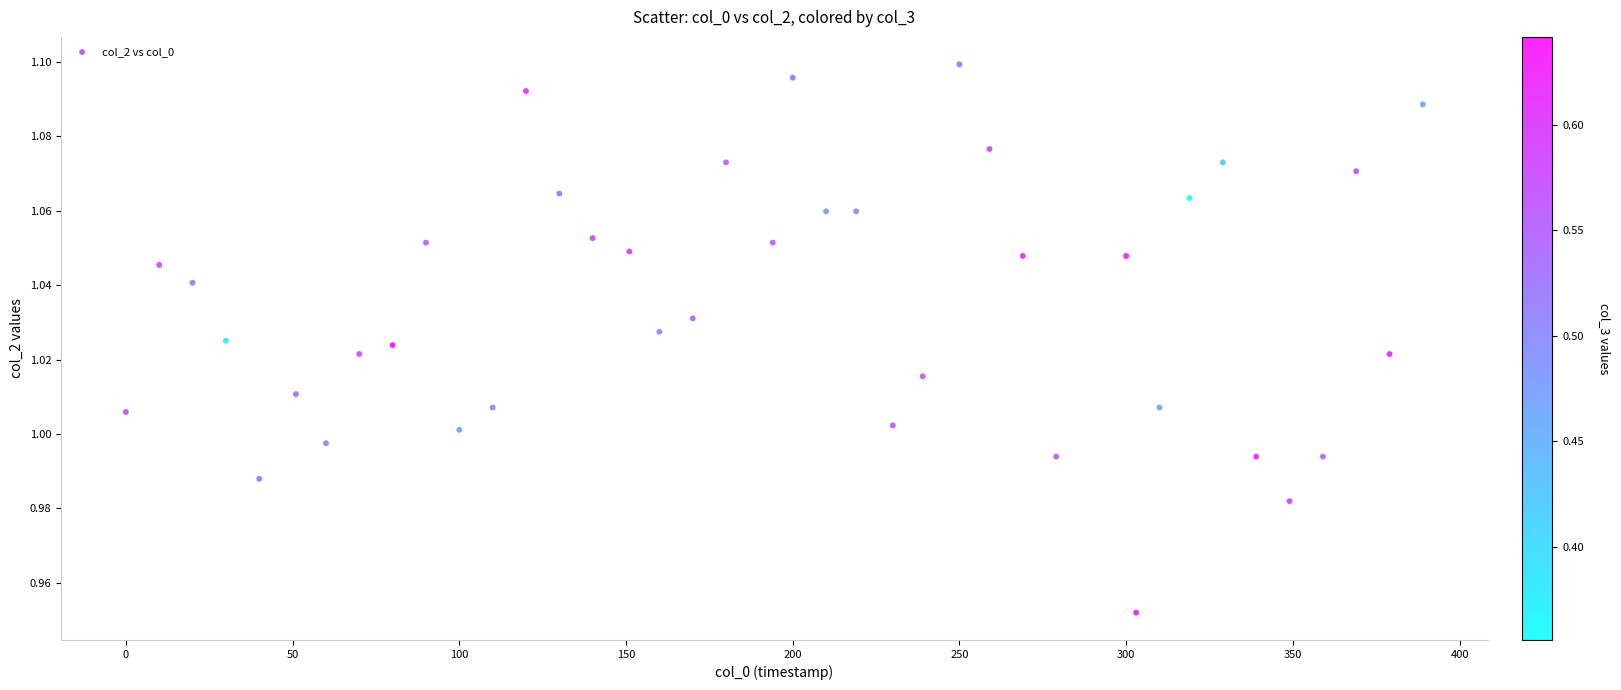

What is the range of X values (max minus min)?

389.0